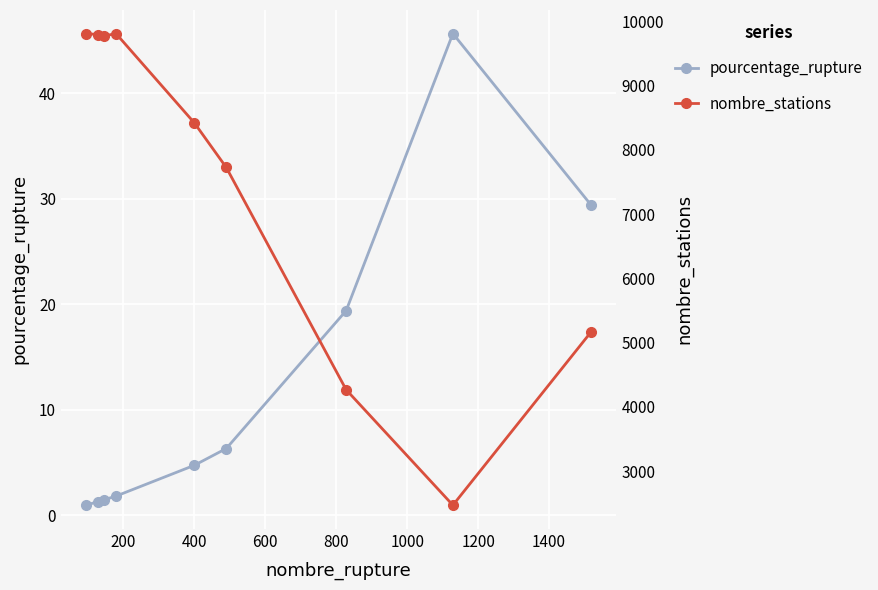

True or false: pourcentage_rupture has more than 0 points higher than both neighbors.

True